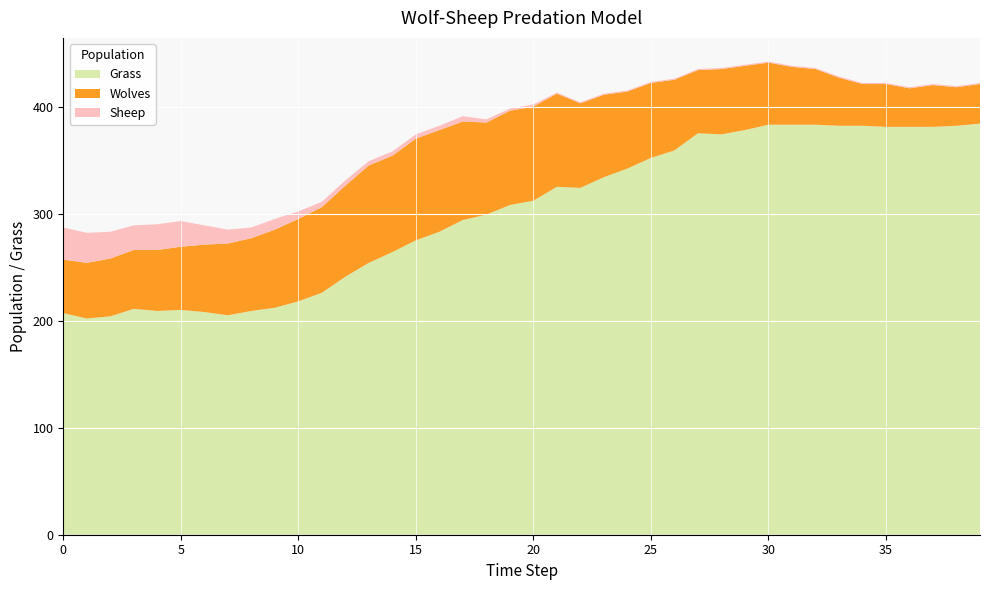

Reading right to left, what are all the values shown in this chart?

Grass: 384	382	381	381	381	382	382	383	383	383	378	374	375	359	352	342	334	324	325	312	308	299	294	283	275	264	254	241	226	218	212	209	205	208	210	209	211	204	202	207
Wolves: 37	36	39	36	40	39	45	52	54	58	60	61	59	66	70	72	77	79	87	88	88	86	92	95	95	90	91	85	80	77	73	68	67	63	59	57	55	54	52	50
Sheep: 1	1	1	1	1	1	1	1	1	1	1	1	1	1	1	1	1	1	1	2	2	3	5	4	4	4	4	5	5	7	10	10	13	18	24	24	23	25	28	30